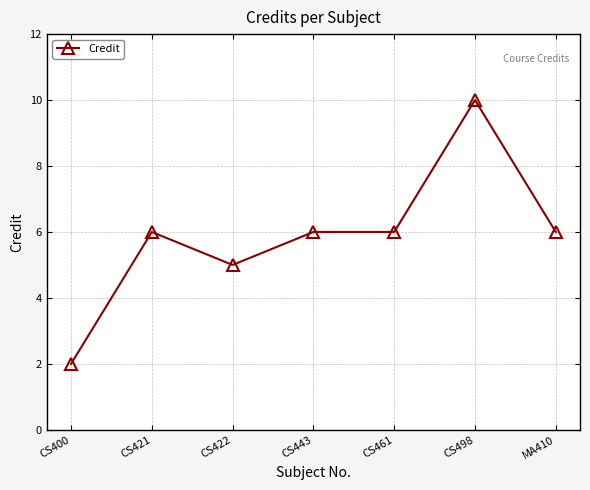

True or false: the data has more than 1 interior local peaks.

True